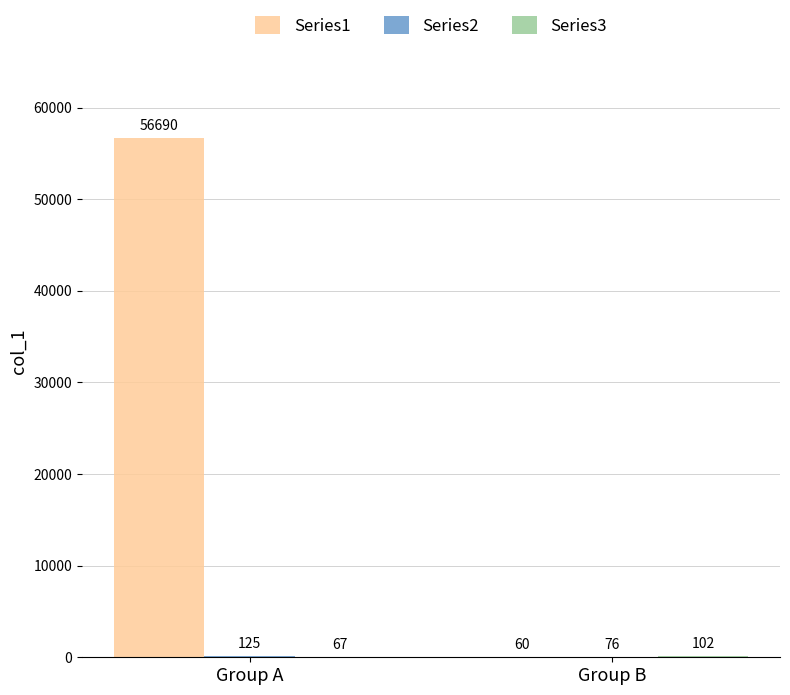

Which label corresponds to the largest value in the chart?

Group A